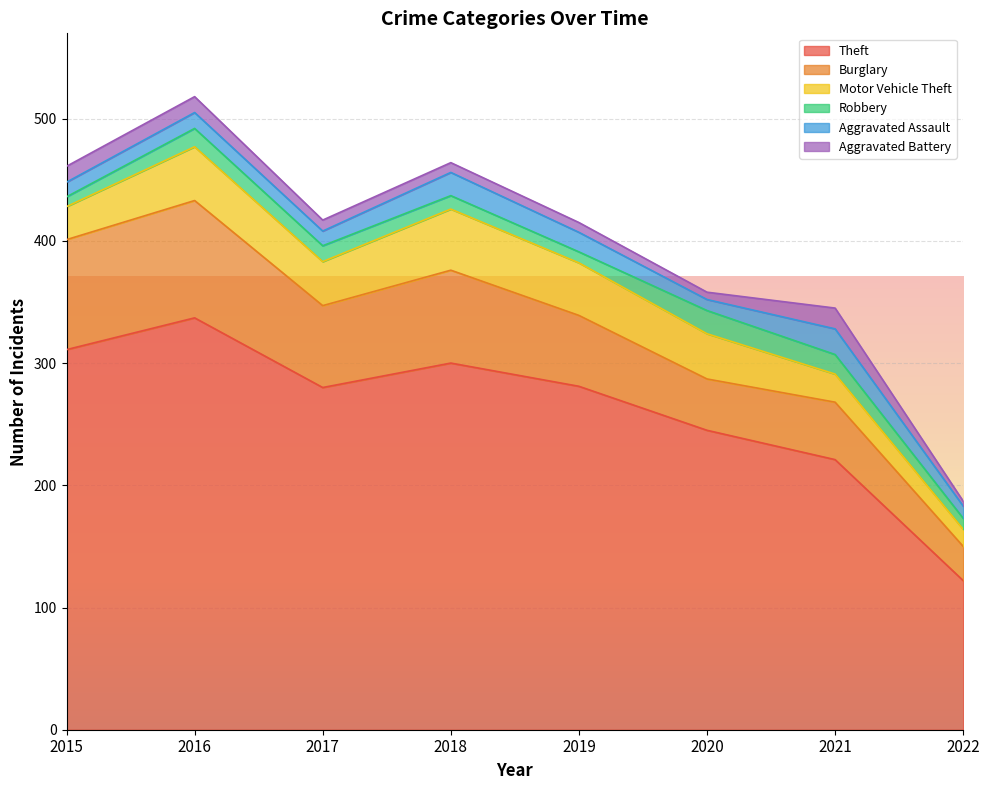

Is it true that Burglary equals 67 at 2017?

True